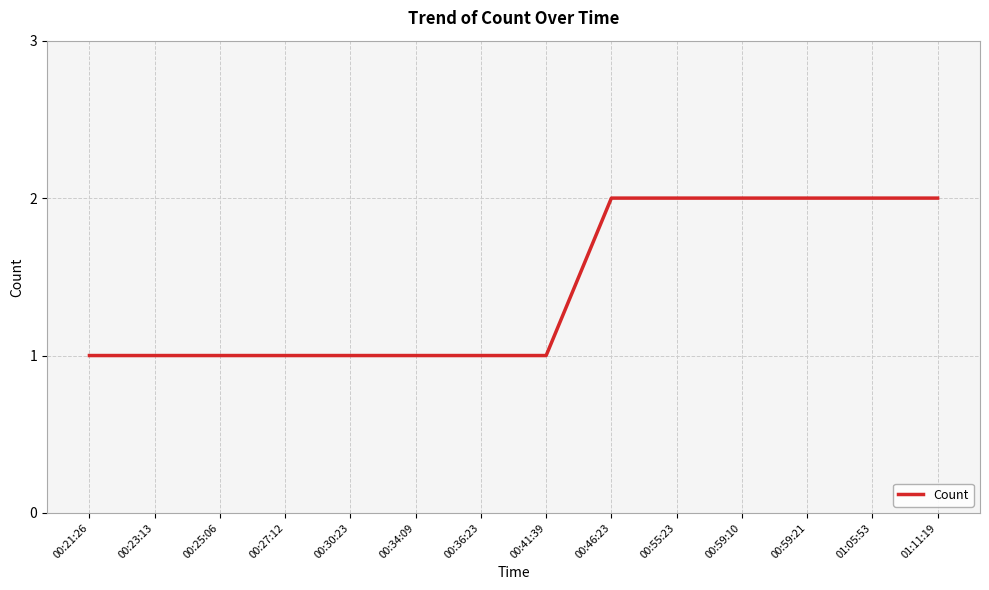

What is the ratio of the value at 00:46:23 to the value at 00:59:10?

1.0